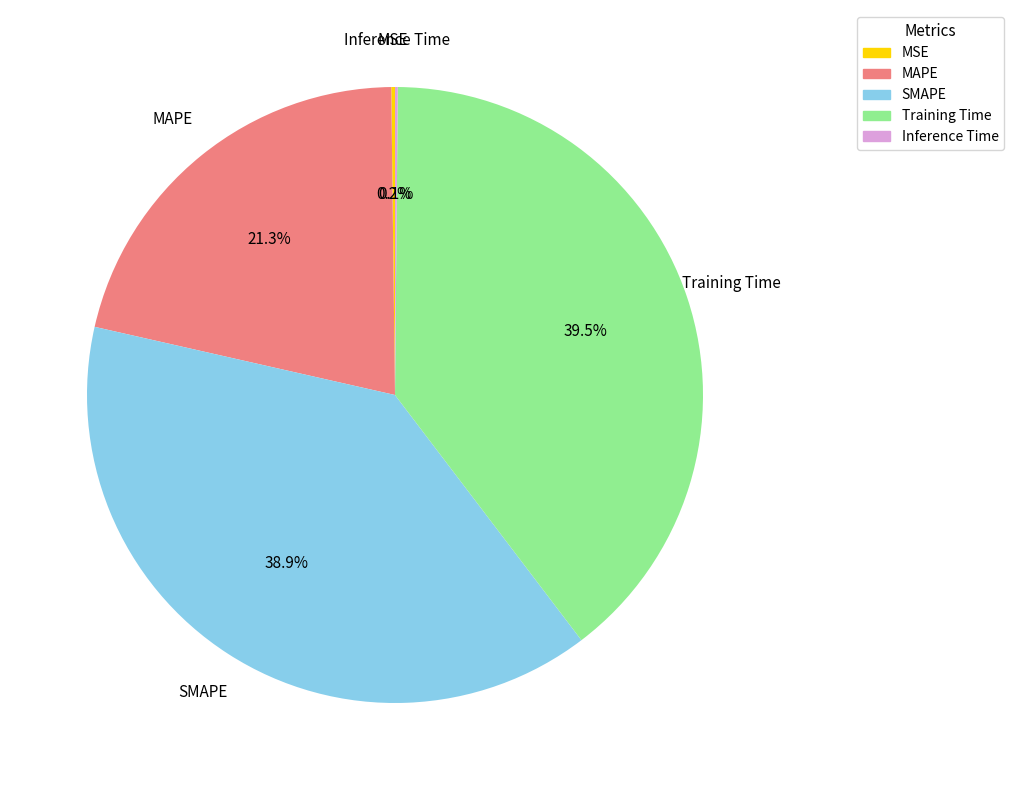

What percentage is NOT represented by MAPE?

78.7%